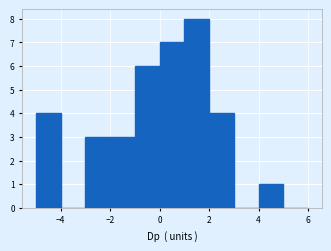

Reading left to right, transcribe this chart: for each bar, give the range it covers on the x-axis and its height. The values are not printed on the chart, so give them approximately, as read against the axis.

-5 to -4: 4
-4 to -3: 0
-3 to -2: 3
-2 to -1: 3
-1 to 0: 6
0 to 1: 7
1 to 2: 8
2 to 3: 4
3 to 4: 0
4 to 5: 1
5 to 6: 0